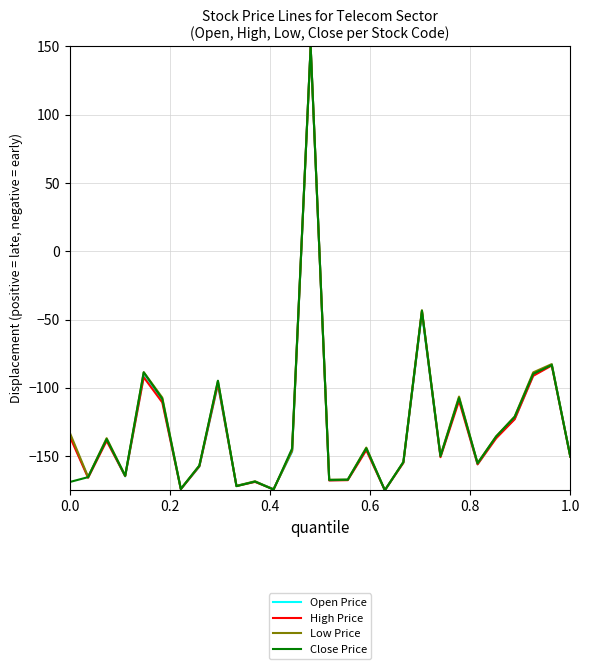

What are all the series names shown in the legend?

Open Price, High Price, Low Price, Close Price